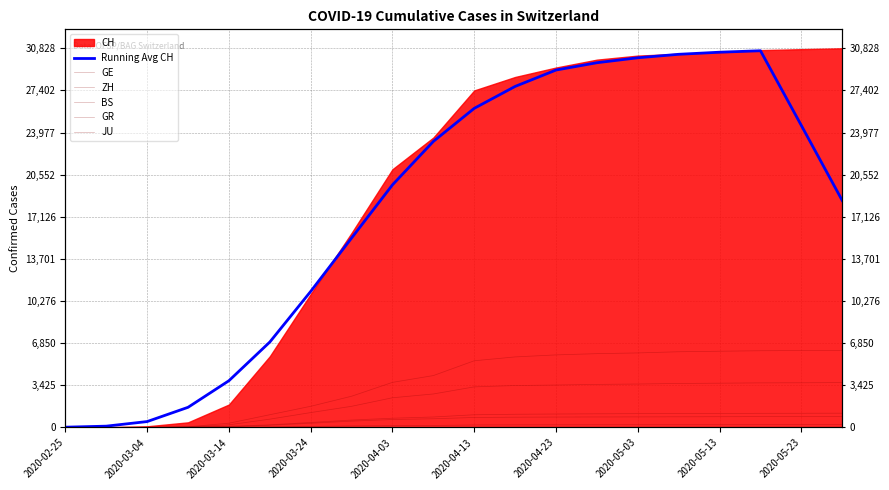

What is the value of the GE point at the 18th from the left?

6241.0